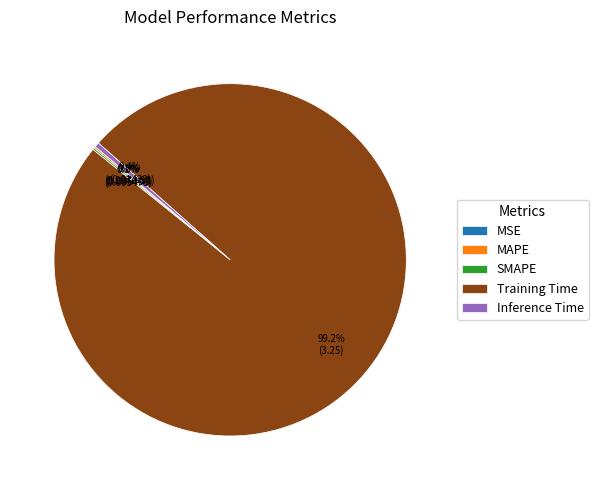

Combined, do MAPE and MSE account for over 50%?

No